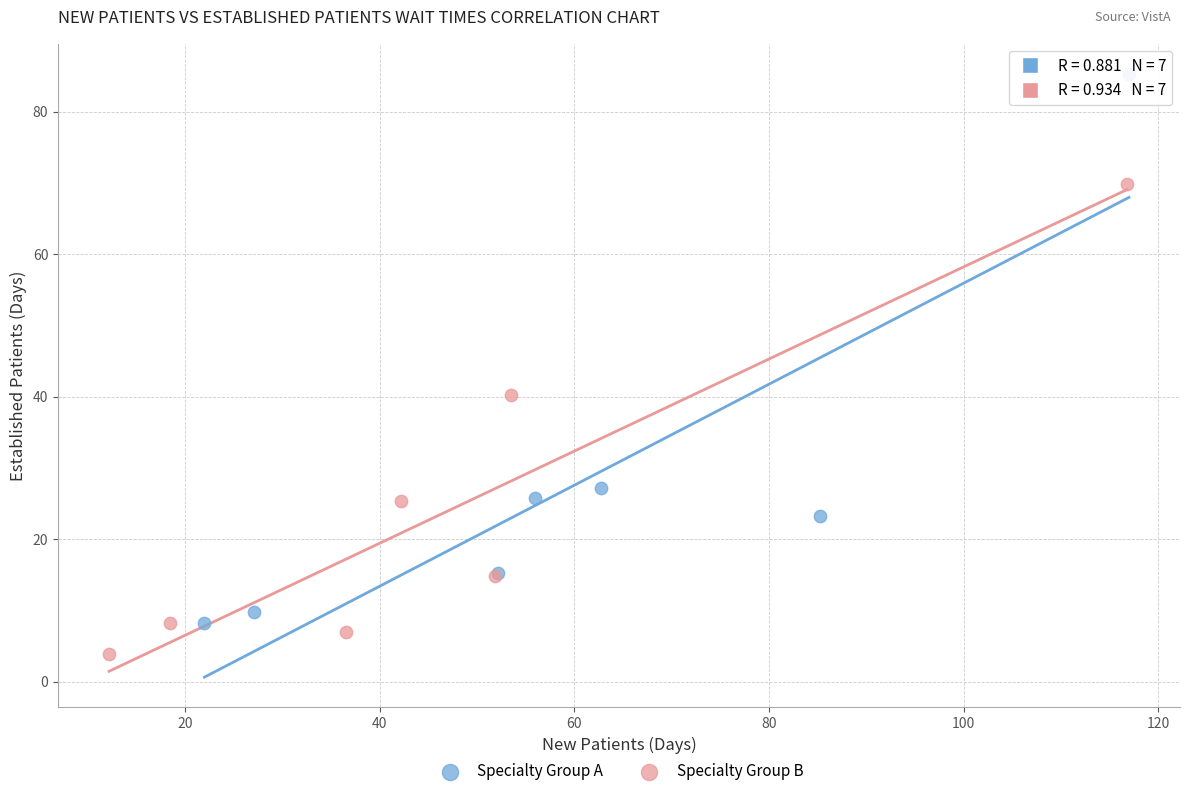

Which series reaches the minimum Y coordinate?

Specialty Group B